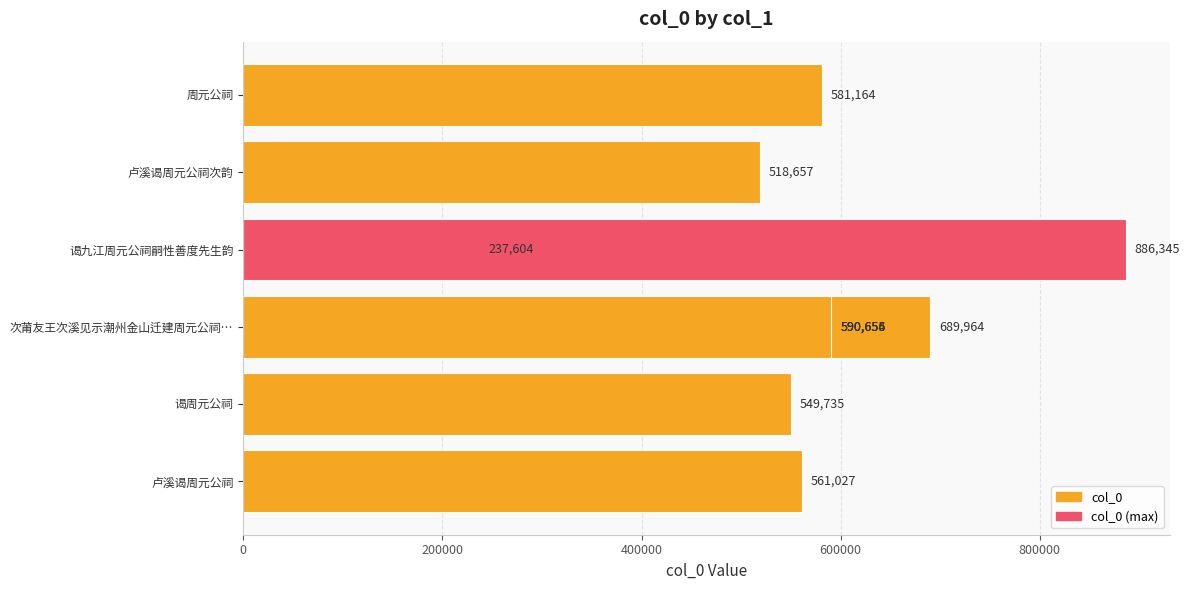

What value does the data have at 谒周元公祠, to the nearest 50?

549750